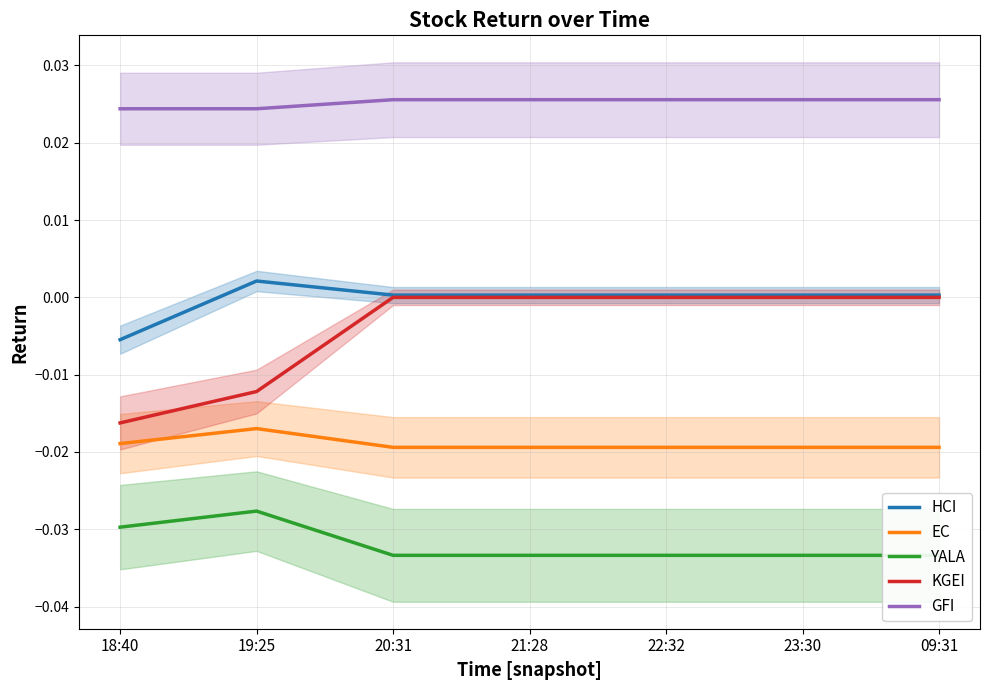

Between 09:31 and 19:25, which is larger?

19:25